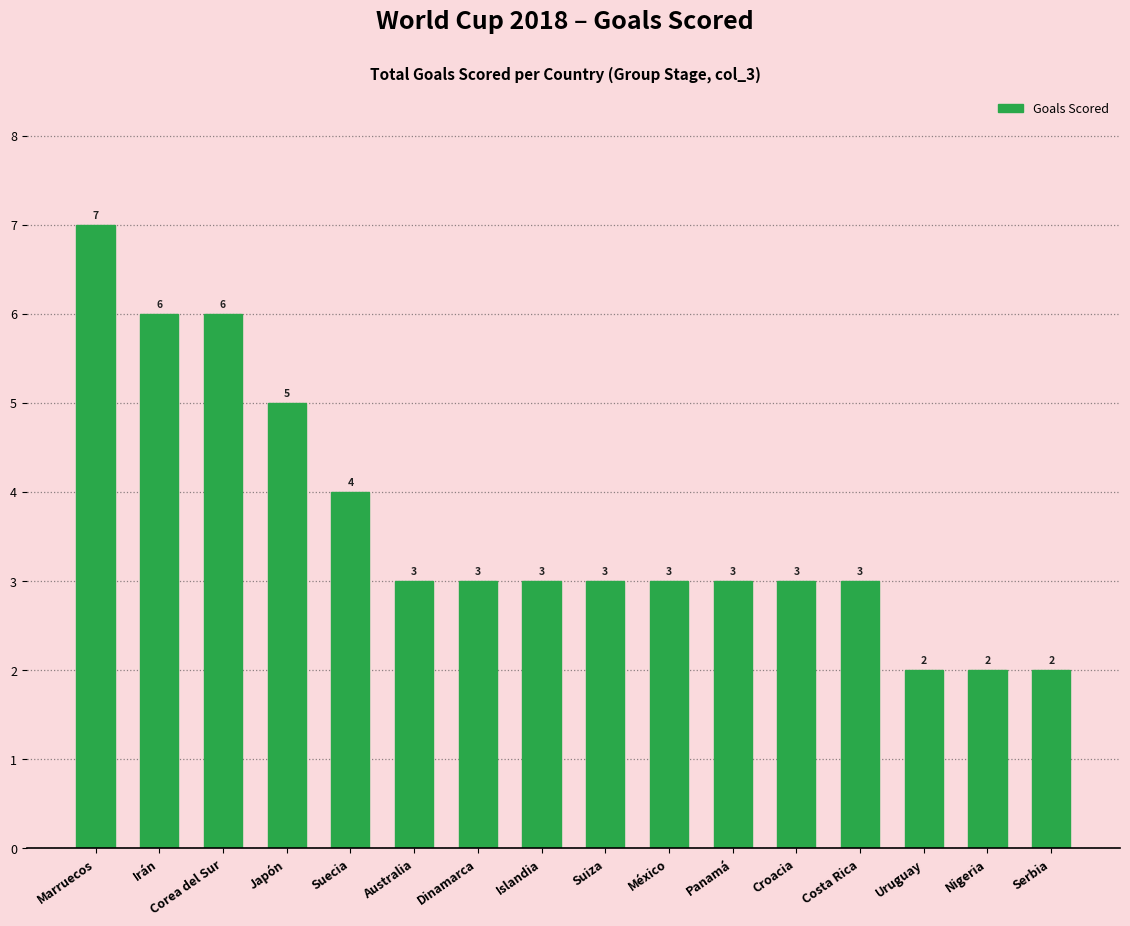

What is the change in value from Irán to Croacia?

-3